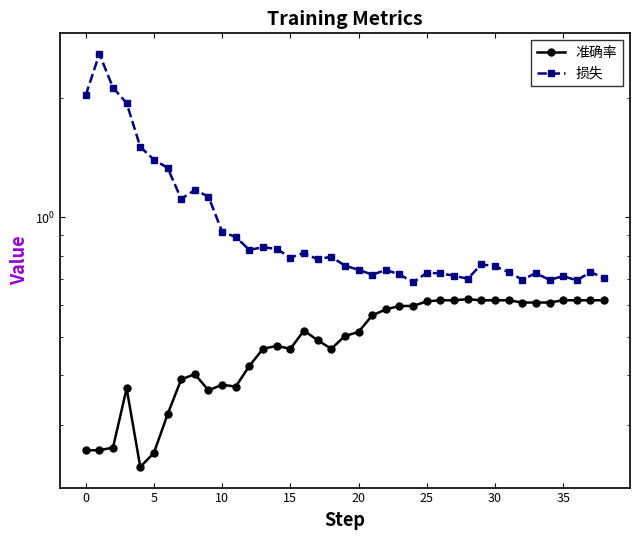

How many data points does each series have?

39